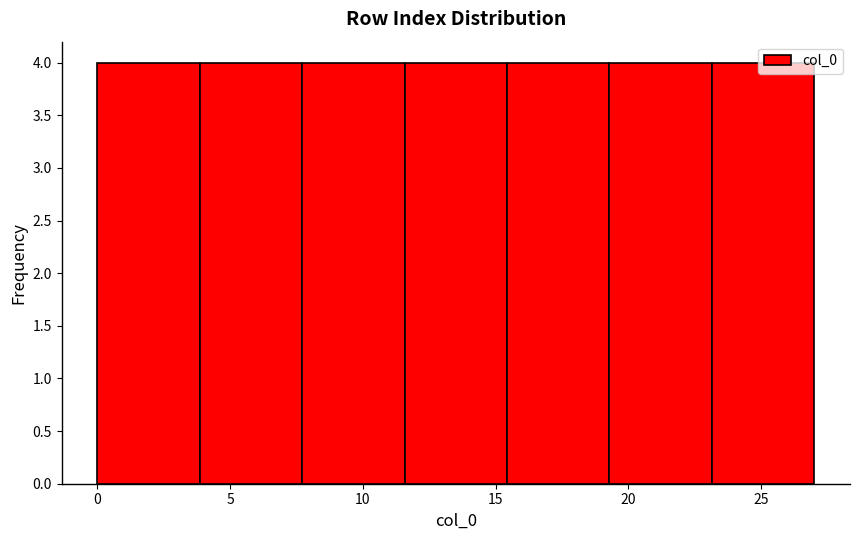

What is the height of the bar covering 0.0 to 4.0 on the x-axis? Neither the bar edges nor the heights are printed on the chart, so give them approximately, as read against the axes.

4